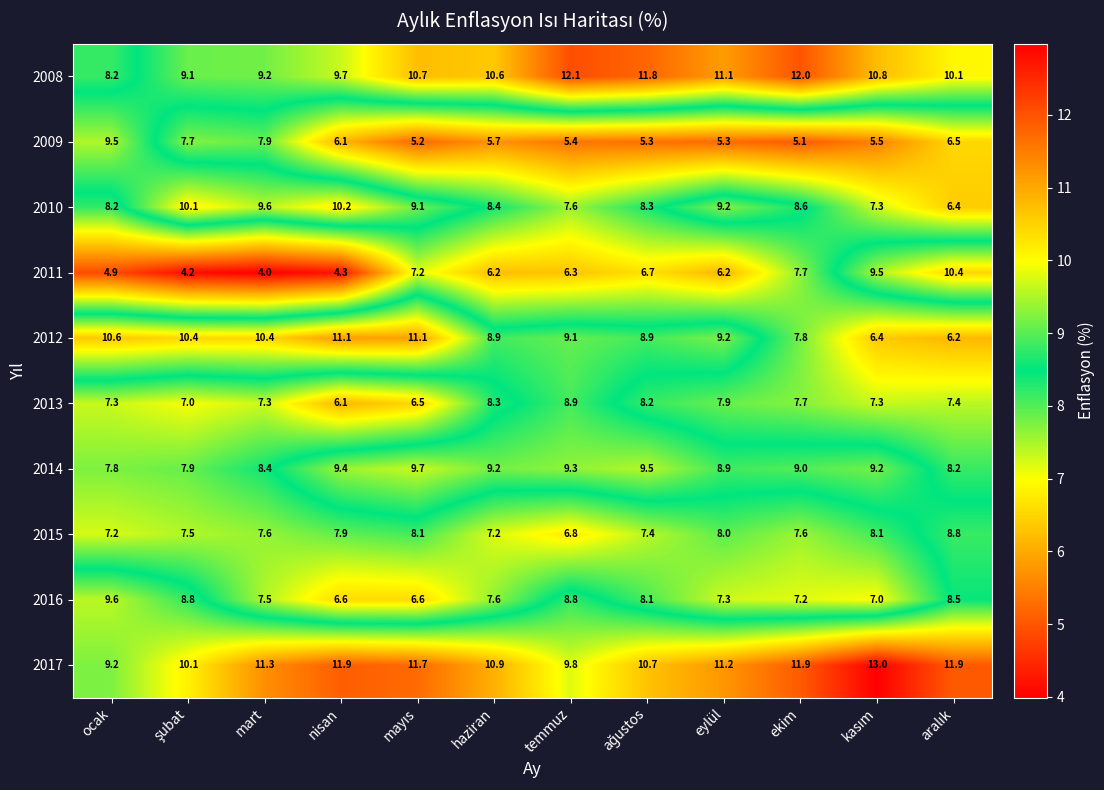

What is the sum of the 2009 values at nisan and eylül?

11.4